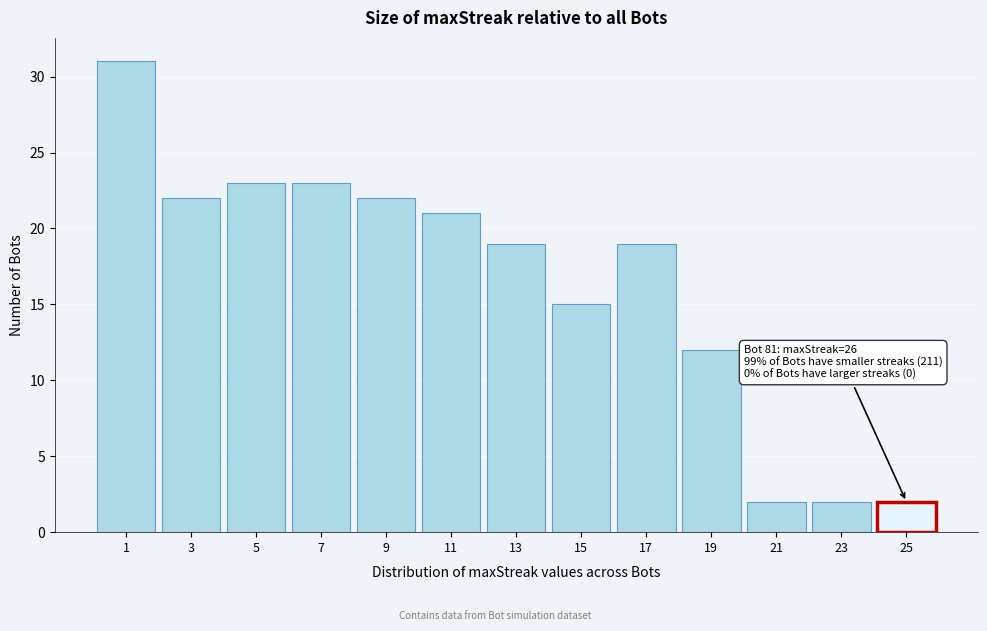

Reading right to left, transcribe all the data shown in this chart.

25=2	23=2	21=2	19=12	17=19	15=15	13=19	11=21	9=22	7=23	5=23	3=22	1=31